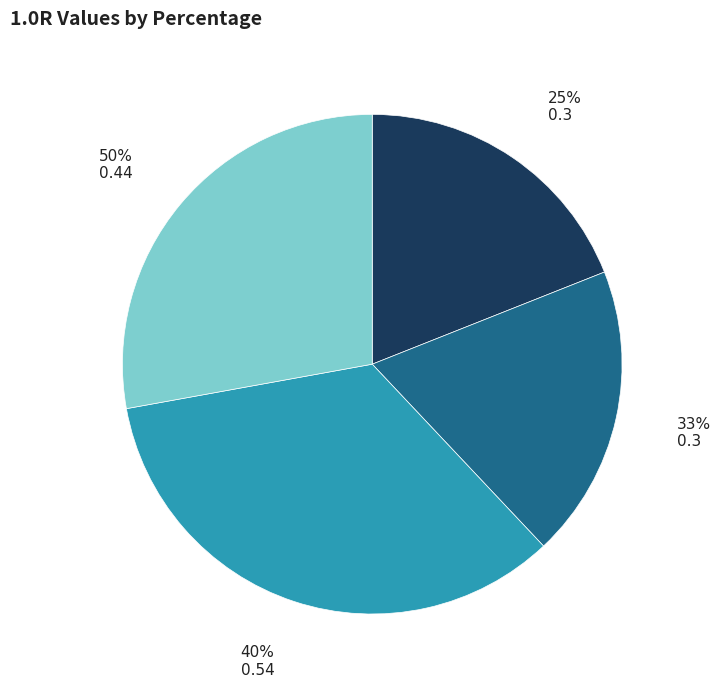

How many segments does this pie chart have?

4